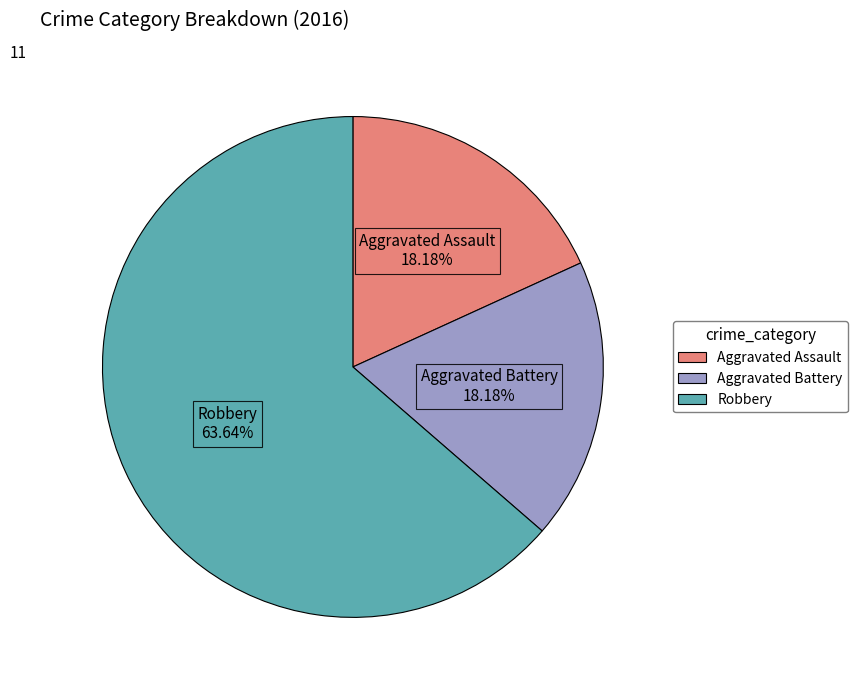

Is it true that Robbery is 56% of the pie?

False